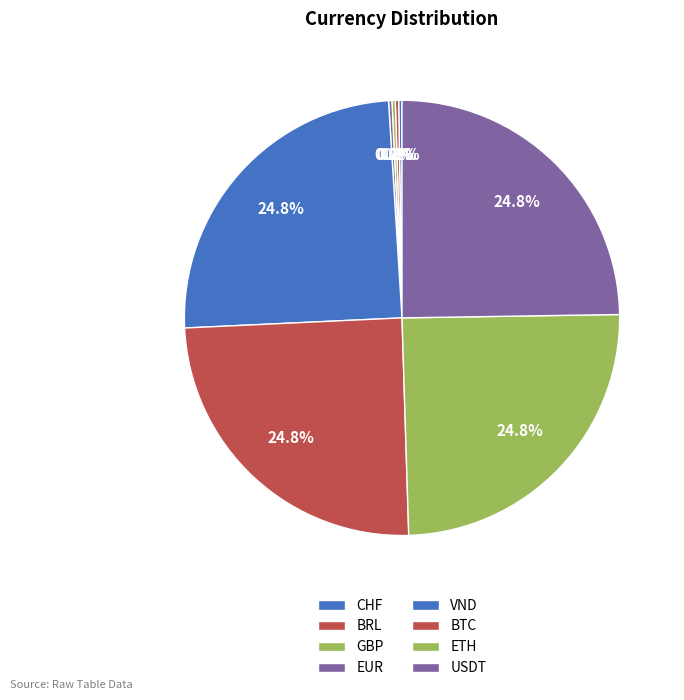

To the nearest percent, what portion does USDT represent?

25%